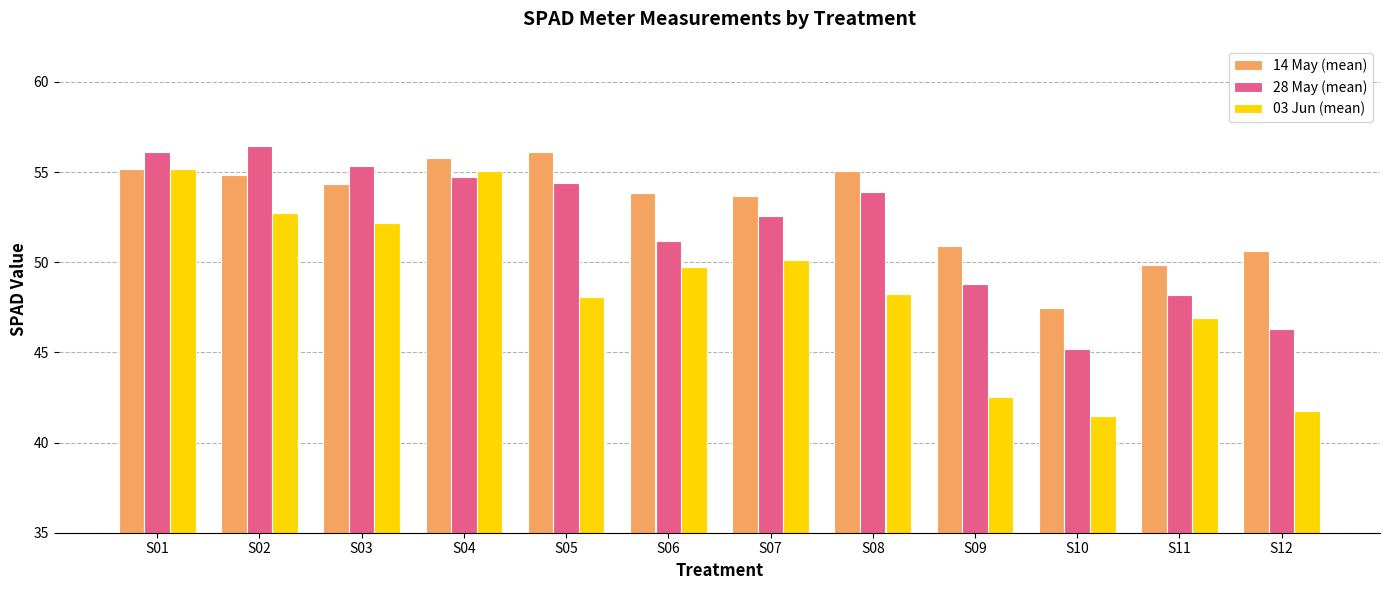

Rank the series by their average value, from lowest to highest.

03 Jun (mean), 28 May (mean), 14 May (mean)